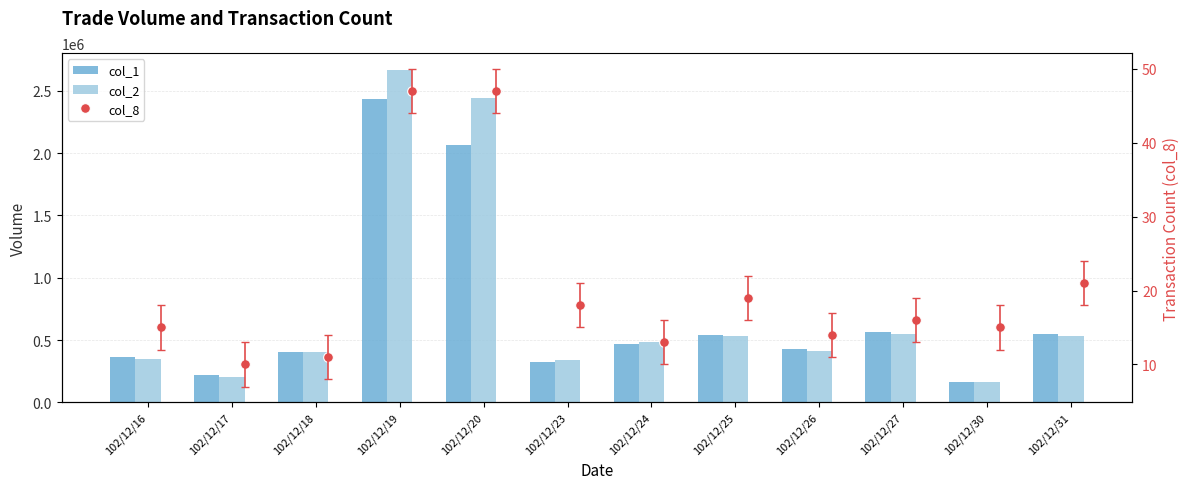

What are all the series names shown in the legend?

col_1, col_2, col_8